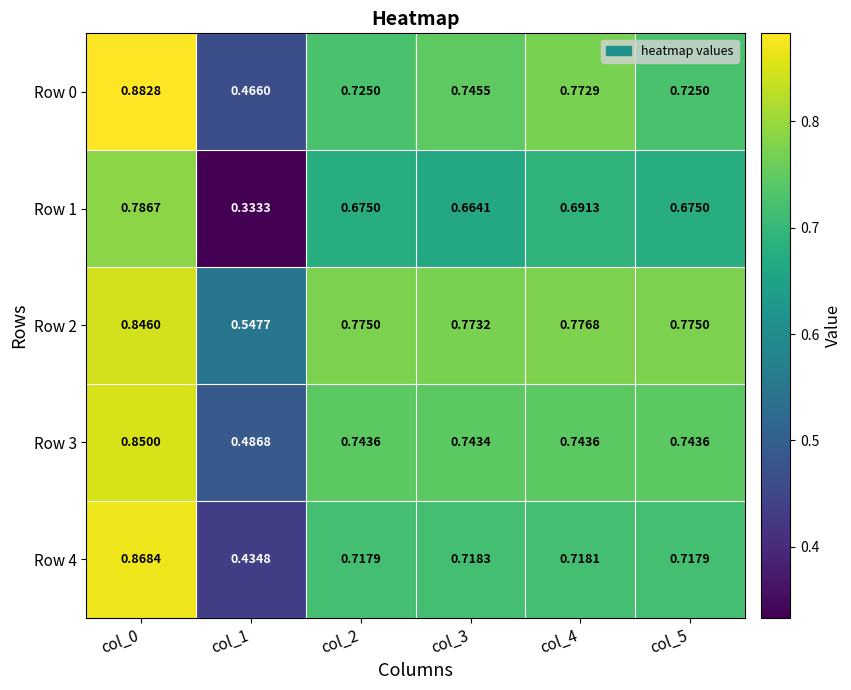

Is the value of Row 2 at col_1 greater than the value of Row 1 at col_1?

Yes